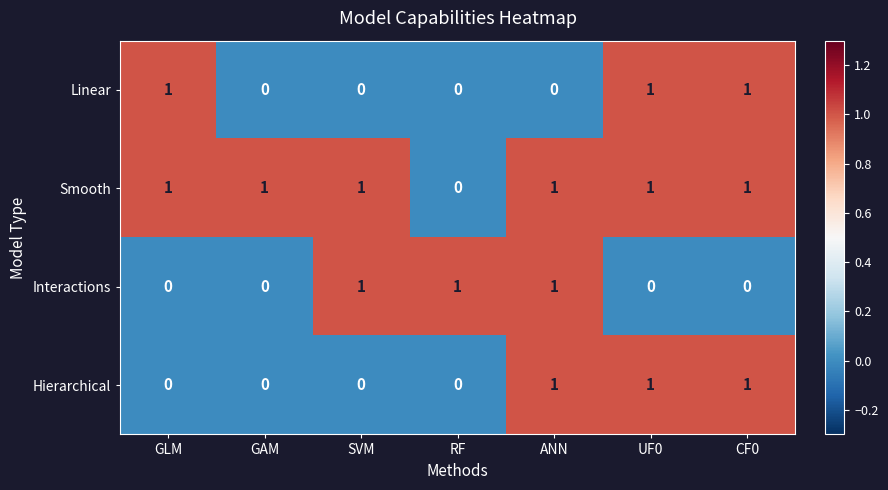

At how many categories does at least one series exceed 0?

7